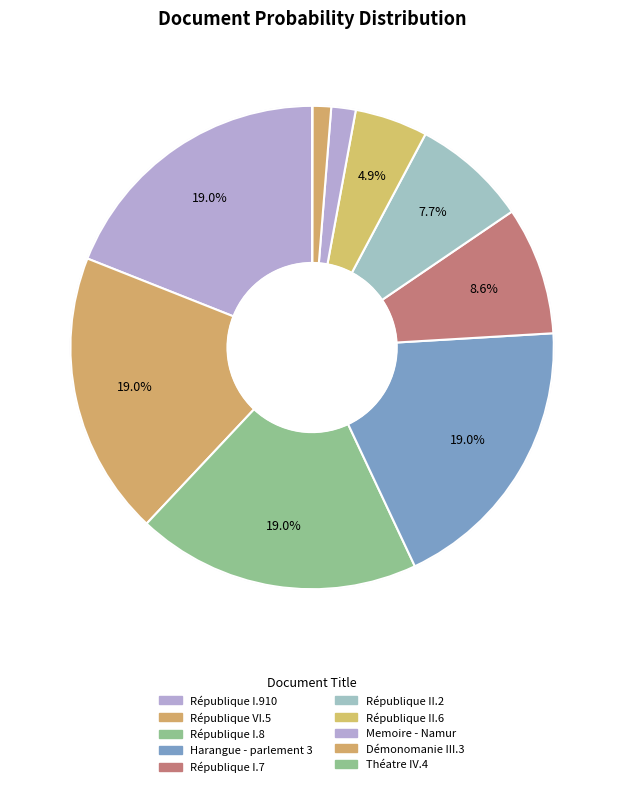

The Théatre IV.4 slice represents 1% of the pie. True or false?

False